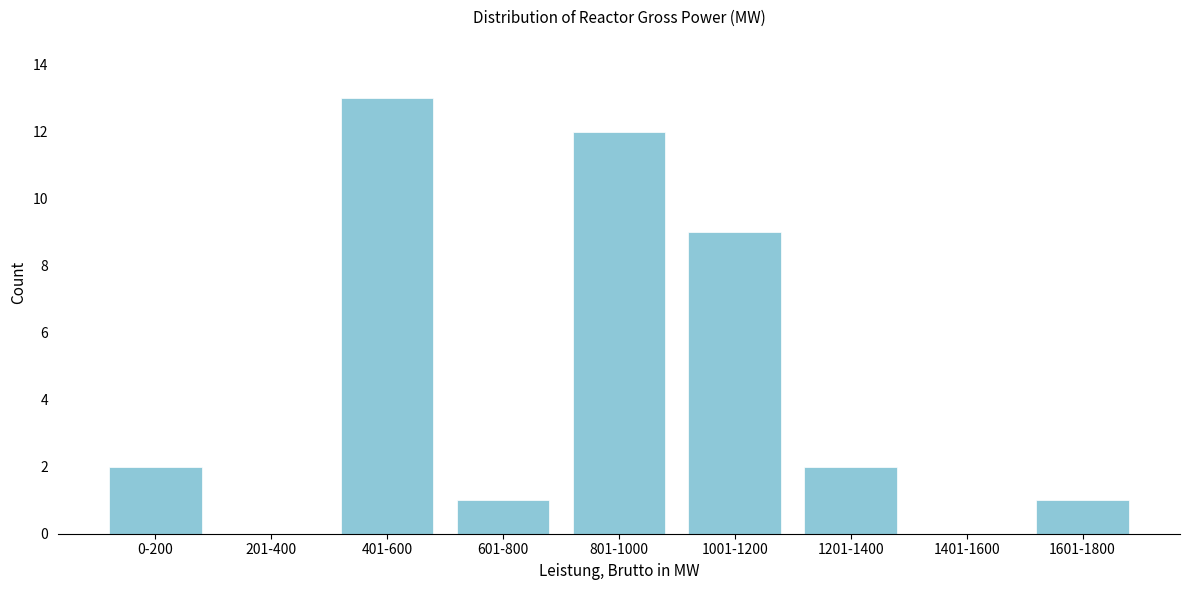

Reading right to left, what are all the values shown in this chart?

1601-1800=1	1401-1600=0	1201-1400=2	1001-1200=9	801-1000=12	601-800=1	401-600=13	201-400=0	0-200=2